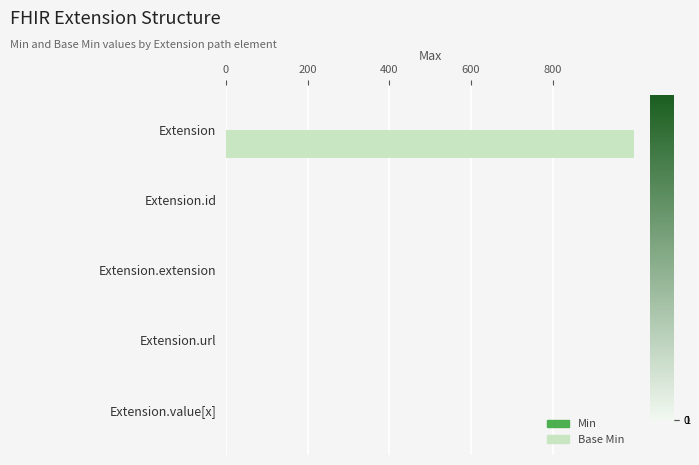

What are all the series names shown in the legend?

Base Min, Min